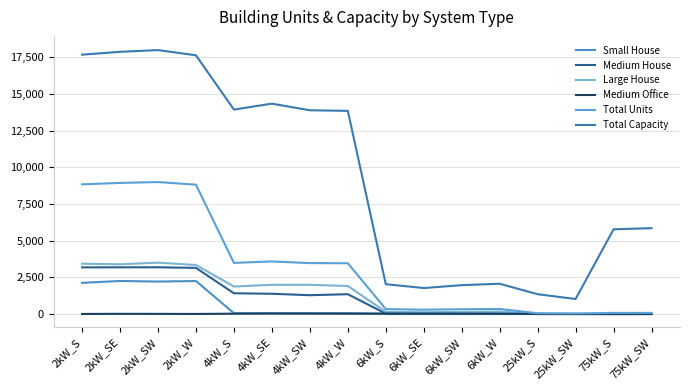

What is the difference between the maximum and second lowest values in the Small House series?

2252